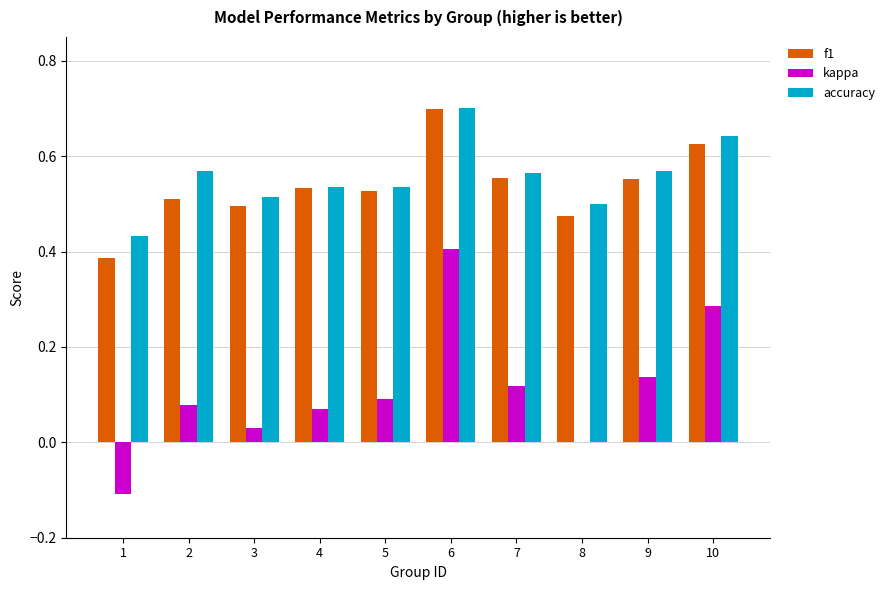

Is it true that accuracy equals 0.2 at 7?

False